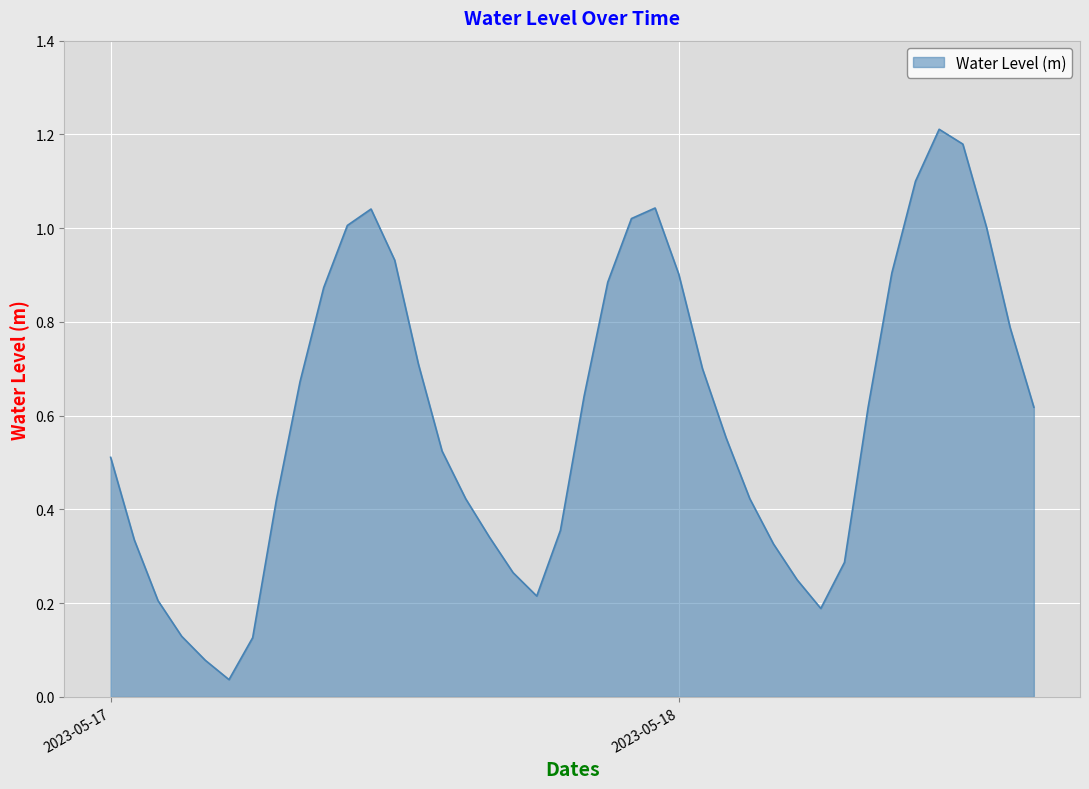

Rank the categories by value from highest to lowest.

2023-05-18 11:00:00, 2023-05-18 12:00:00, 2023-05-18 10:00:00, 2023-05-17 23:00:00, 2023-05-17 11:00:00, 2023-05-17 22:00:00, 2023-05-17 10:00:00, 2023-05-18 13:00:00, 2023-05-17 12:00:00, 2023-05-18 09:00:00, 2023-05-18 00:00:00, 2023-05-17 21:00:00, 2023-05-17 09:00:00, 2023-05-18 14:00:00, 2023-05-17 13:00:00, 2023-05-18 01:00:00, 2023-05-17 08:00:00, 2023-05-17 20:00:00, 2023-05-18 08:00:00, 2023-05-18 15:00:00, 2023-05-18 02:00:00, 2023-05-17 14:00:00, 2023-05-17 00:00:00, 2023-05-18 03:00:00, 2023-05-17 15:00:00, 2023-05-17 07:00:00, 2023-05-17 19:00:00, 2023-05-17 16:00:00, 2023-05-17 01:00:00, 2023-05-18 04:00:00, 2023-05-18 07:00:00, 2023-05-17 17:00:00, 2023-05-18 05:00:00, 2023-05-17 18:00:00, 2023-05-17 02:00:00, 2023-05-18 06:00:00, 2023-05-17 03:00:00, 2023-05-17 06:00:00, 2023-05-17 04:00:00, 2023-05-17 05:00:00